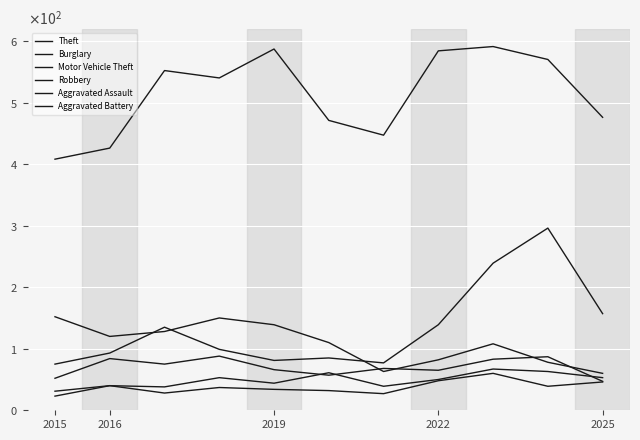

Does the chart display data point markers on the line(s)?

No